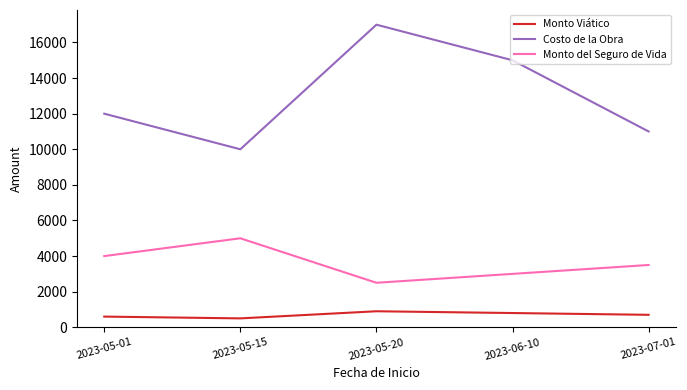

What is the difference between the maximum and minimum values in the Monto del Seguro de Vida series?

2500